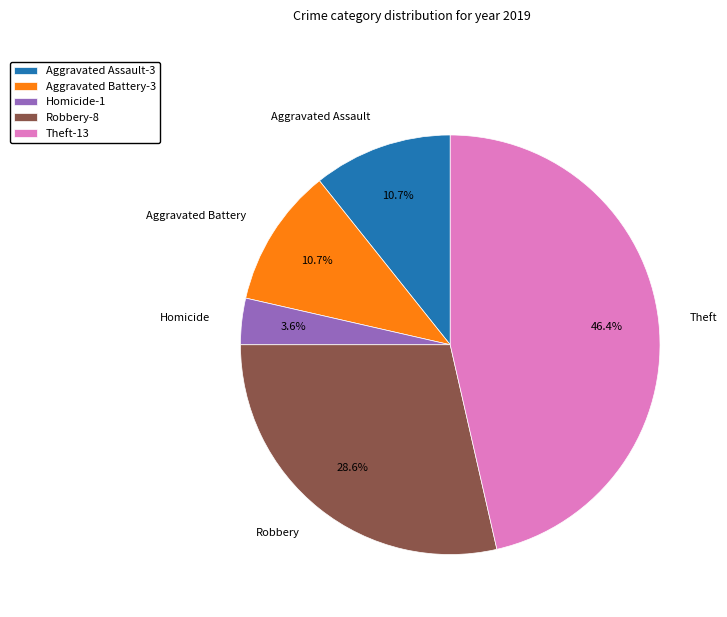

Is there any slice that represents more than half of the pie?

No